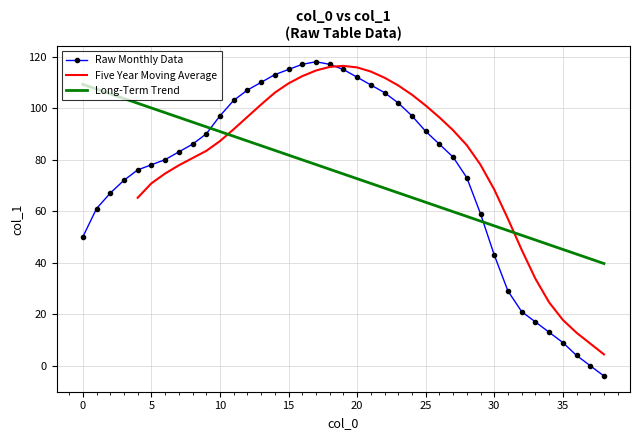

How many interior local peaks (higher than both neighbors) does the data have?

1